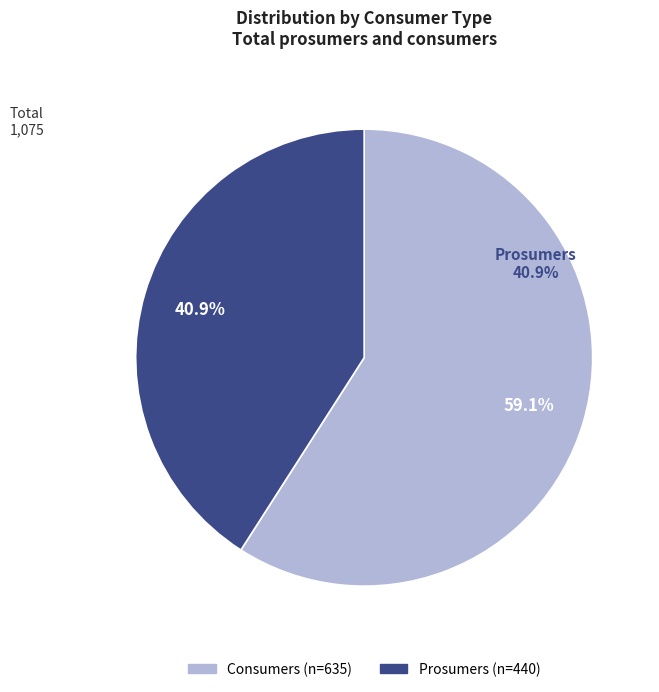

What is the largest slice in the pie chart?

Consumers